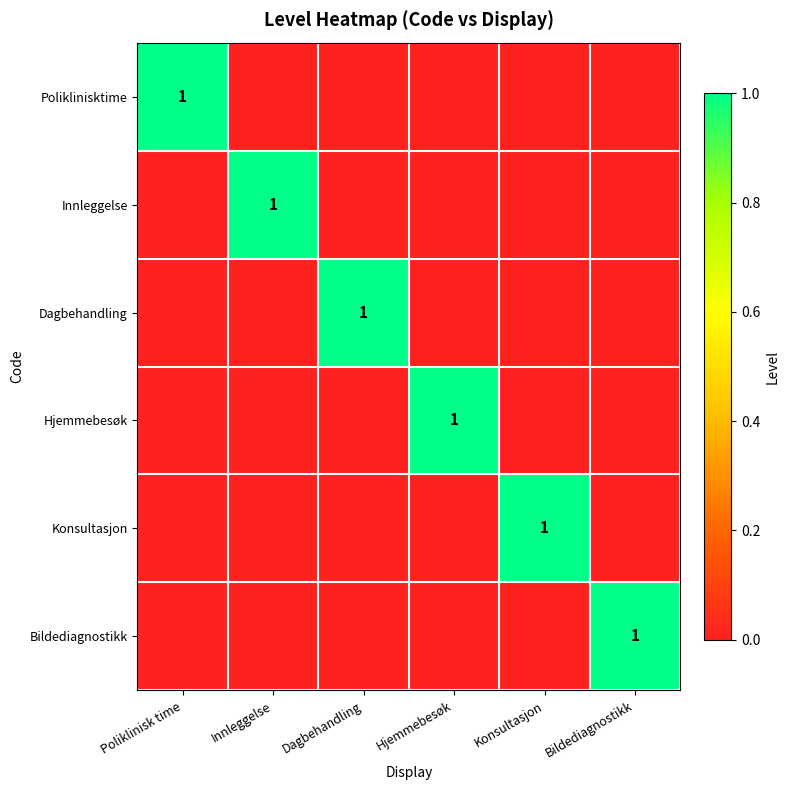

What is the maximum value shown in the chart?

1